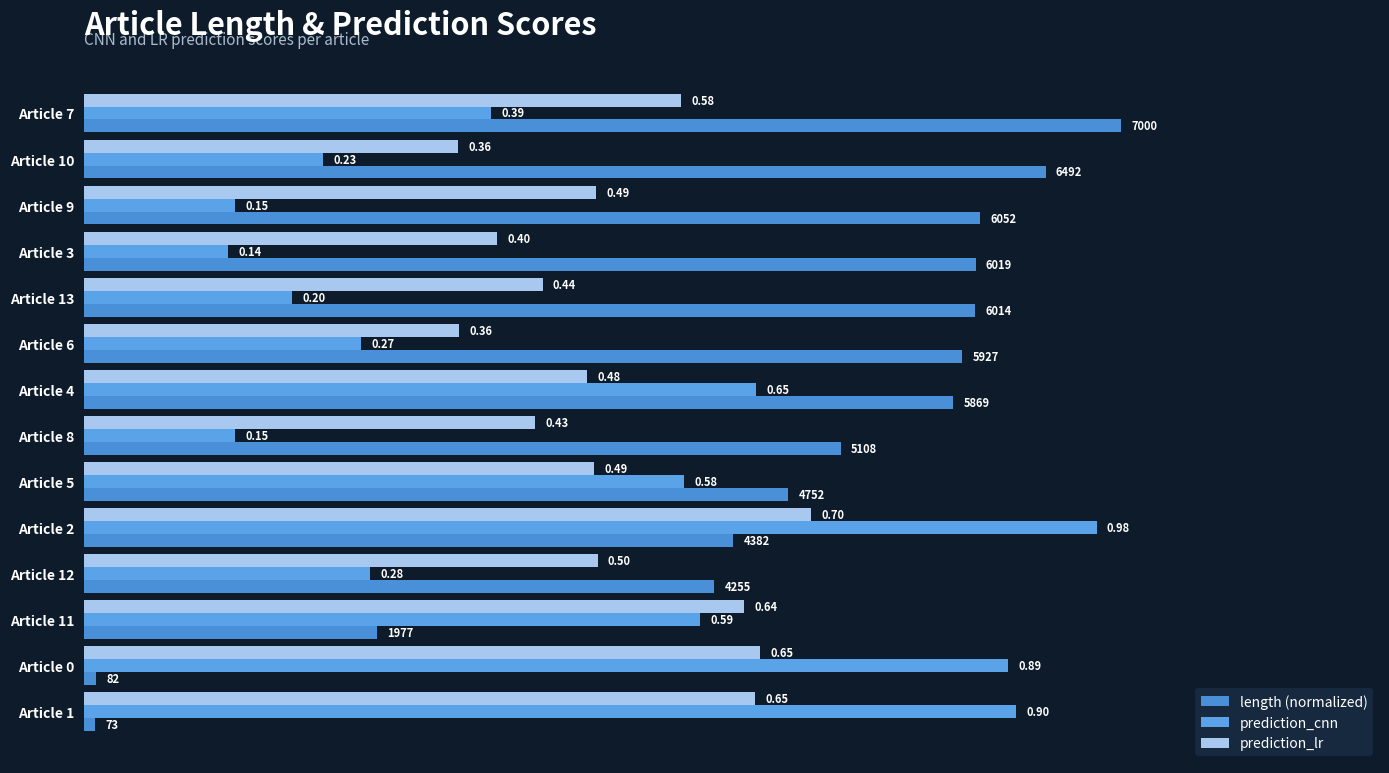

How many data points does each series have?

14